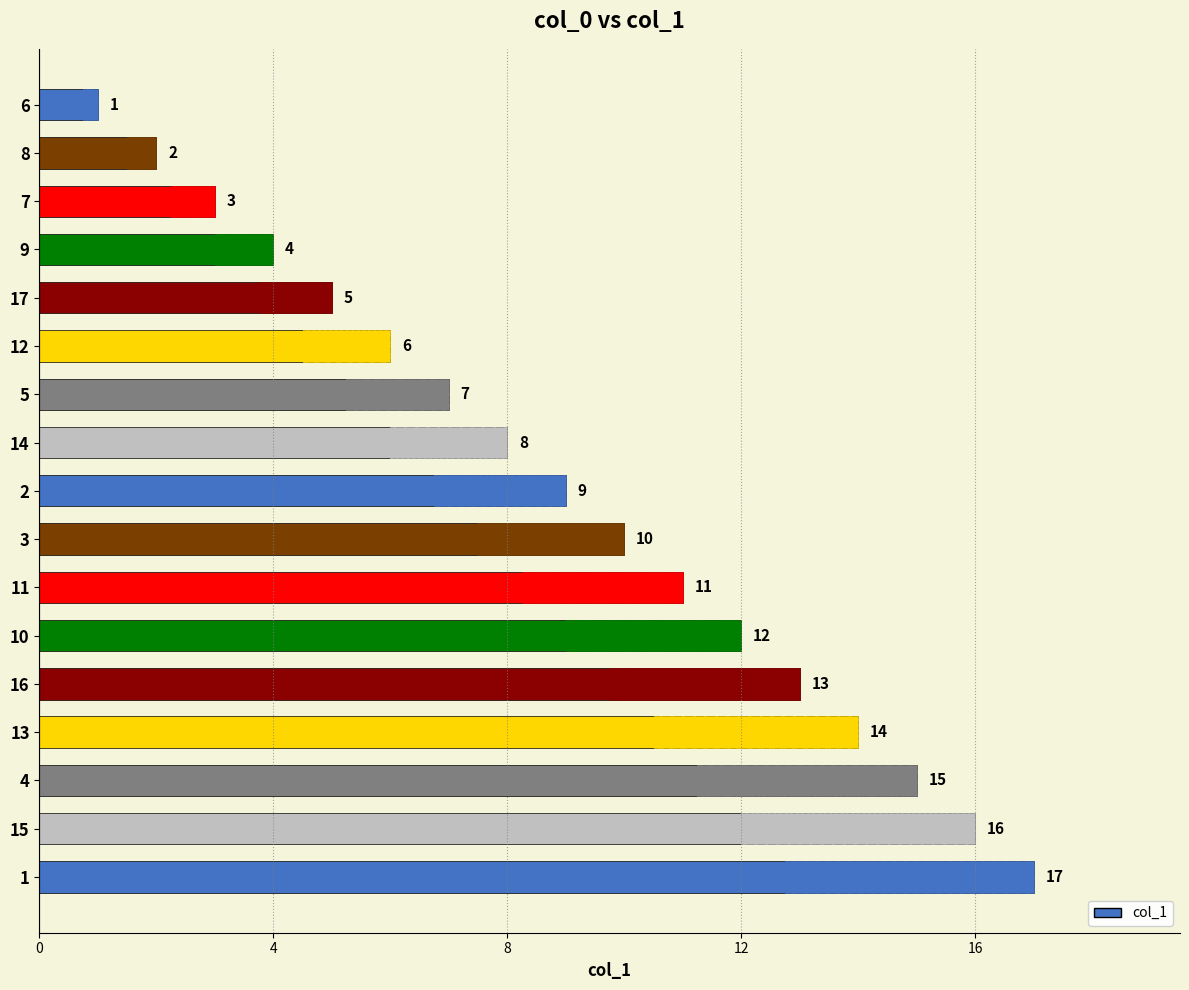

The value at 3 is 15. True or false?

False